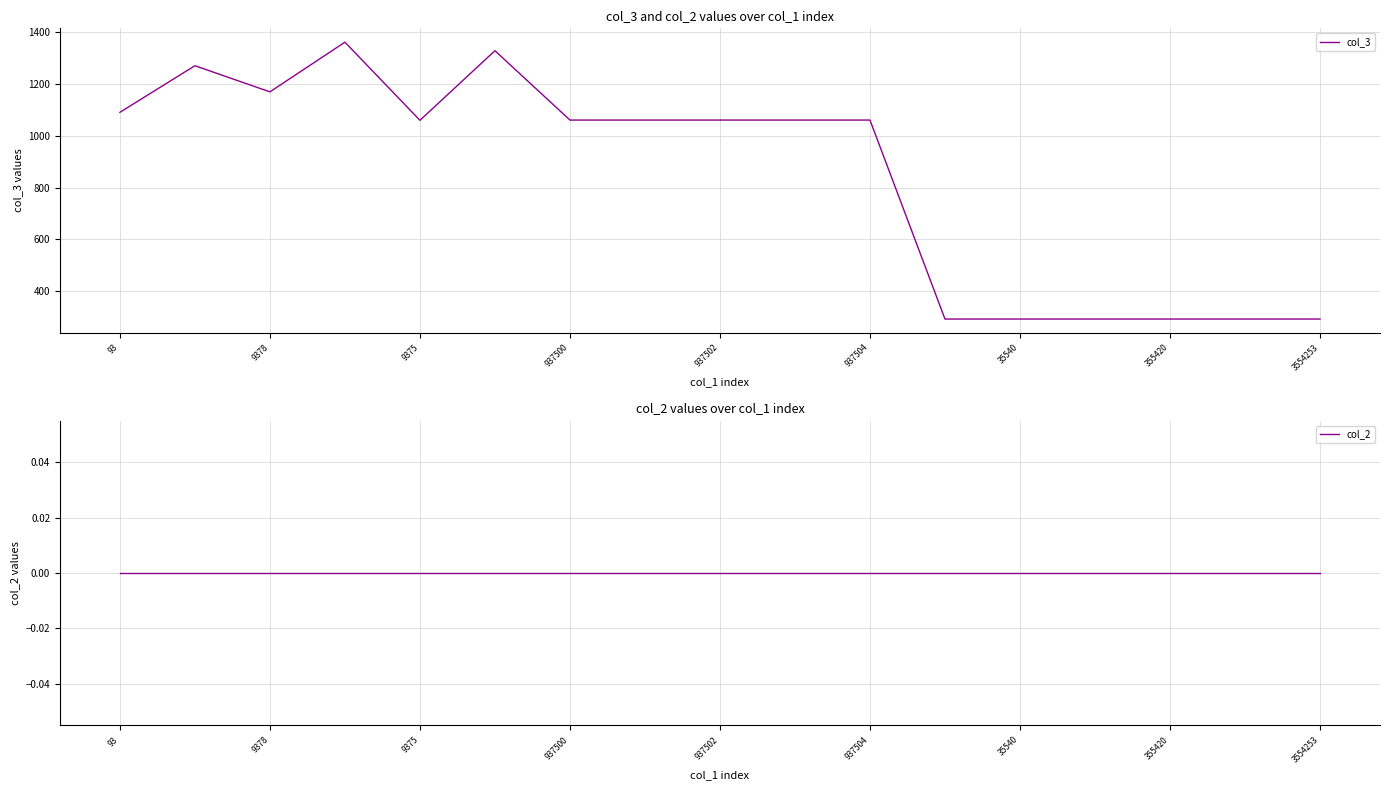

The col_3 series shows 74 at 35540. True or false?

False